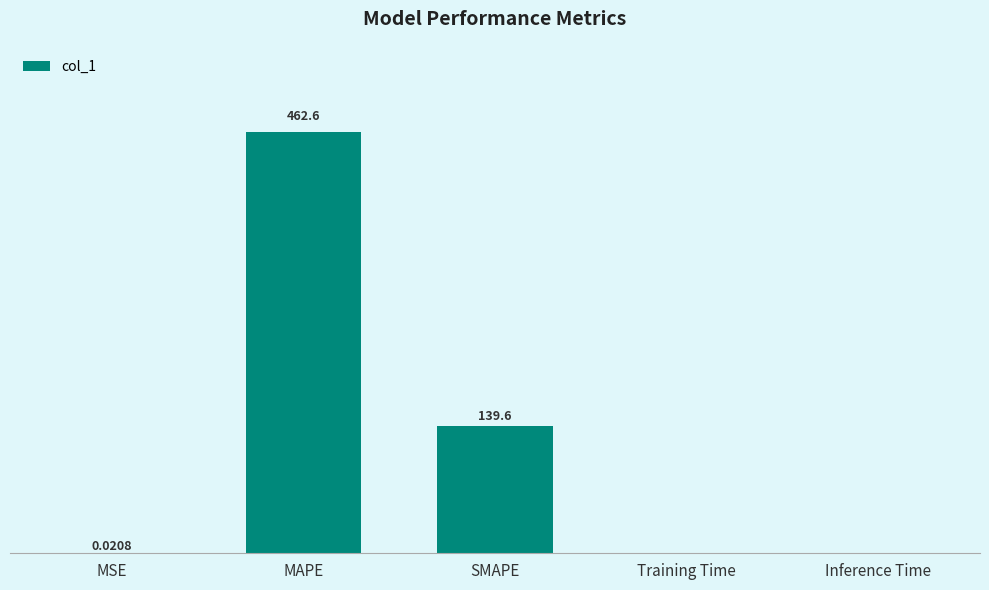

Where is the data nearest to the value 231?

SMAPE